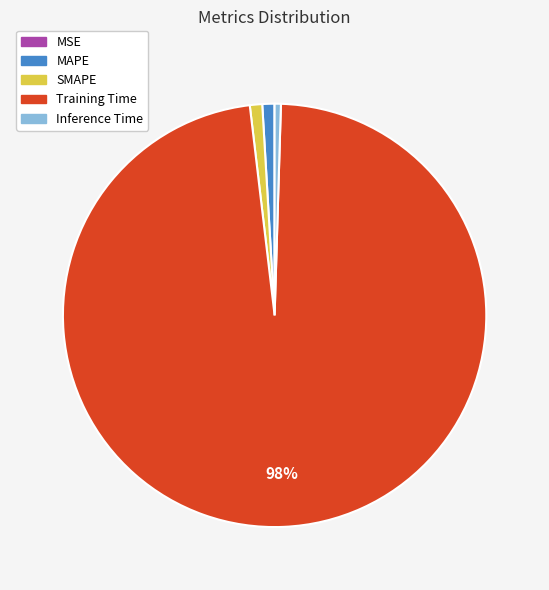

To the nearest percent, what is the difference between the largest and smallest slice percentages?

98%